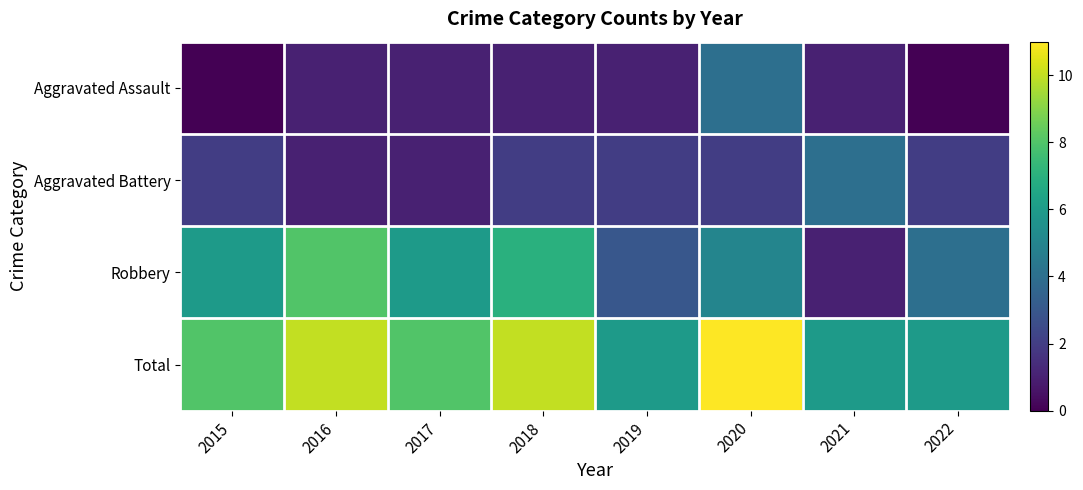

Reading left to right, transcribe all the data shown in this chart.

Aggravated Assault: 2015=0	2016=1	2017=1	2018=1	2019=1	2020=4	2021=1	2022=0
Aggravated Battery: 2015=2	2016=1	2017=1	2018=2	2019=2	2020=2	2021=4	2022=2
Robbery: 2015=6	2016=8	2017=6	2018=7	2019=3	2020=5	2021=1	2022=4
Total: 2015=8	2016=10	2017=8	2018=10	2019=6	2020=11	2021=6	2022=6